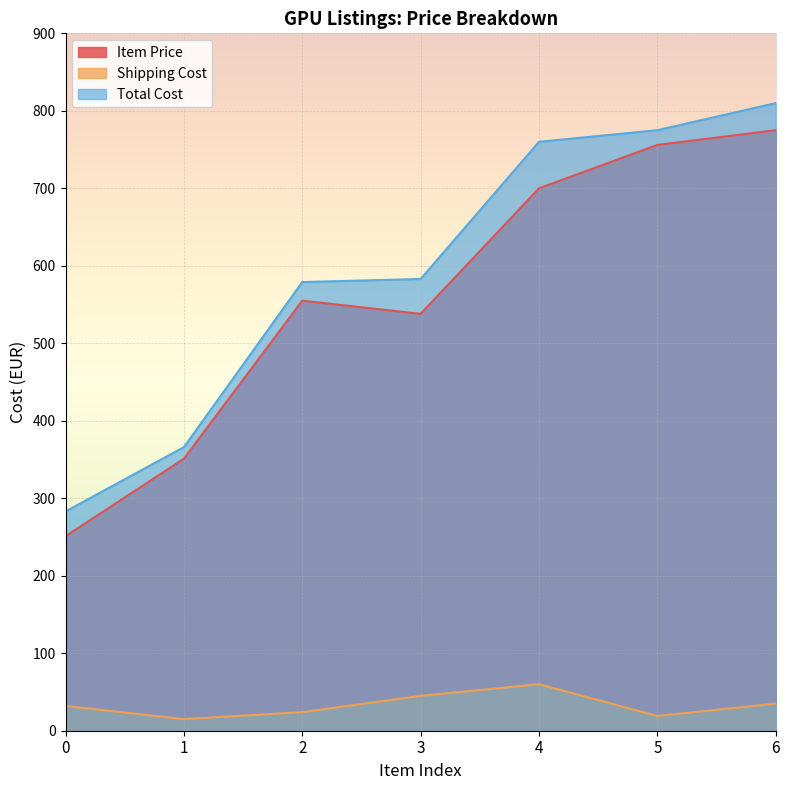

At which label does Total Cost first exceed 583?

4